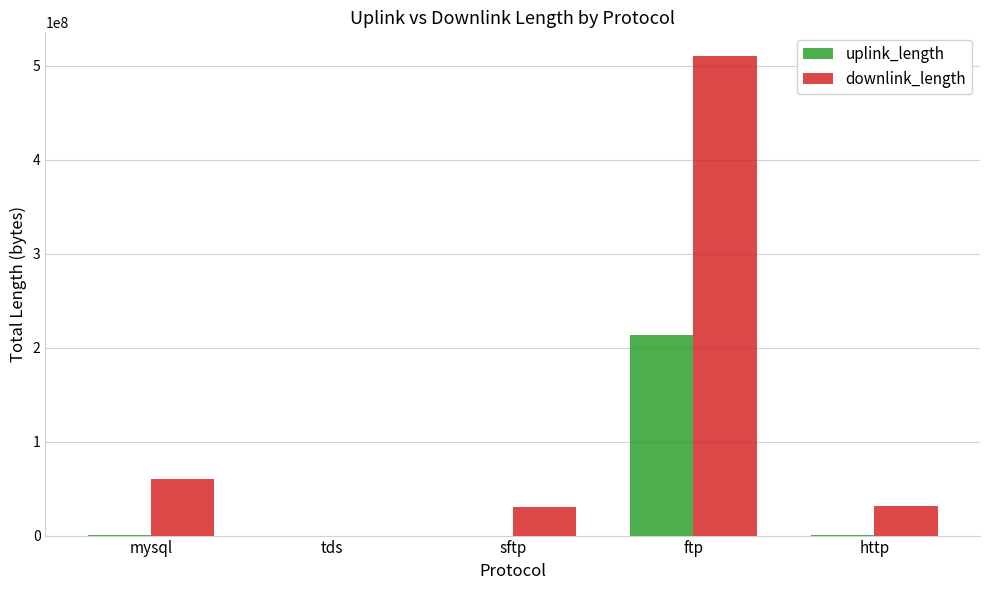

What are all the series names shown in the legend?

uplink_length, downlink_length